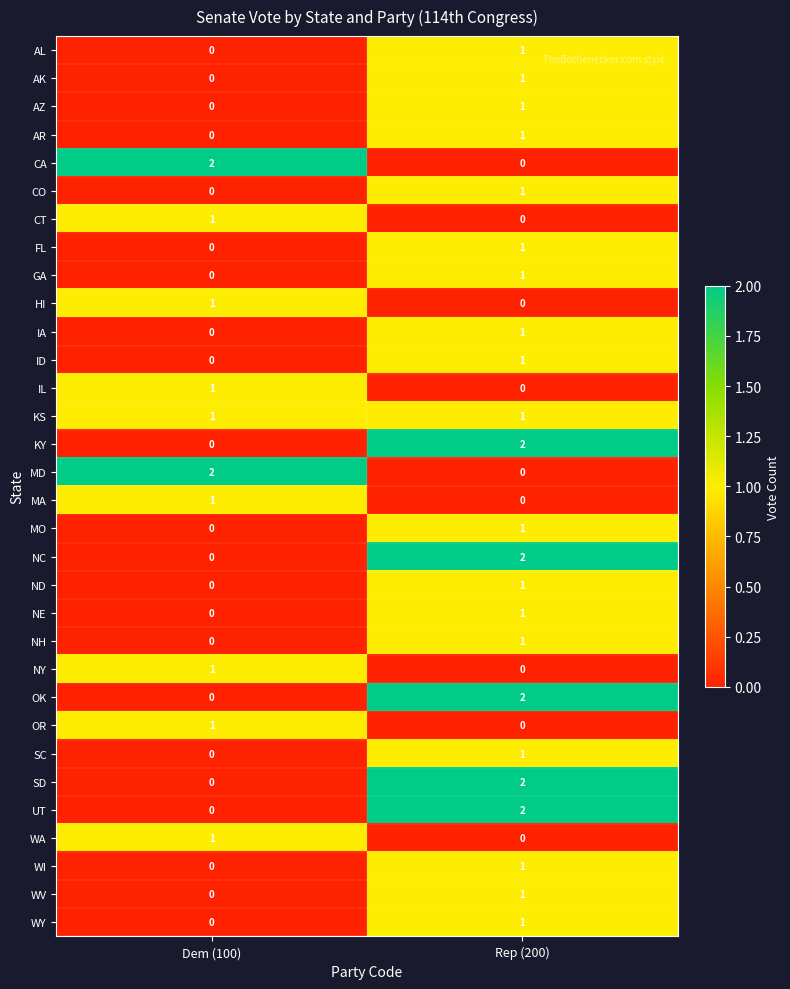

At which label does ND reach its peak?

Rep (200)